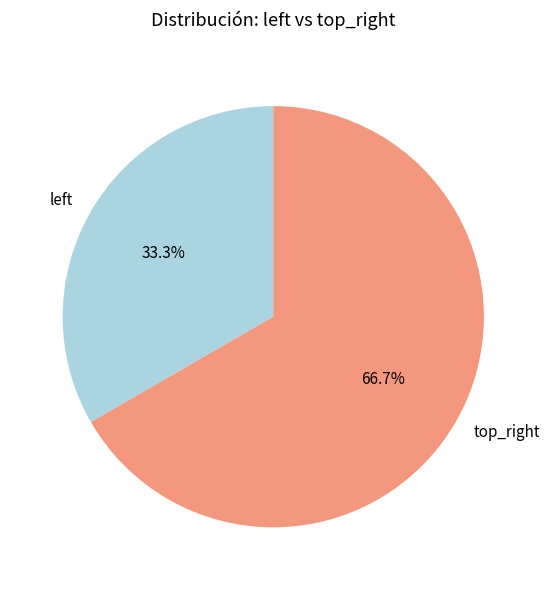

How many slices are in this pie chart?

2